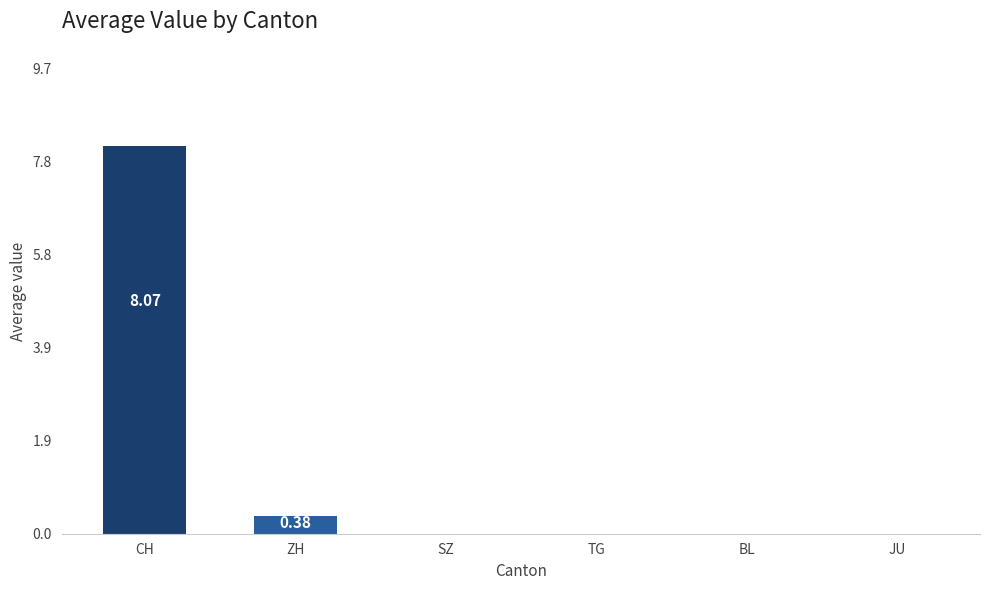

What is the change in value from CH to SZ?

-8.1